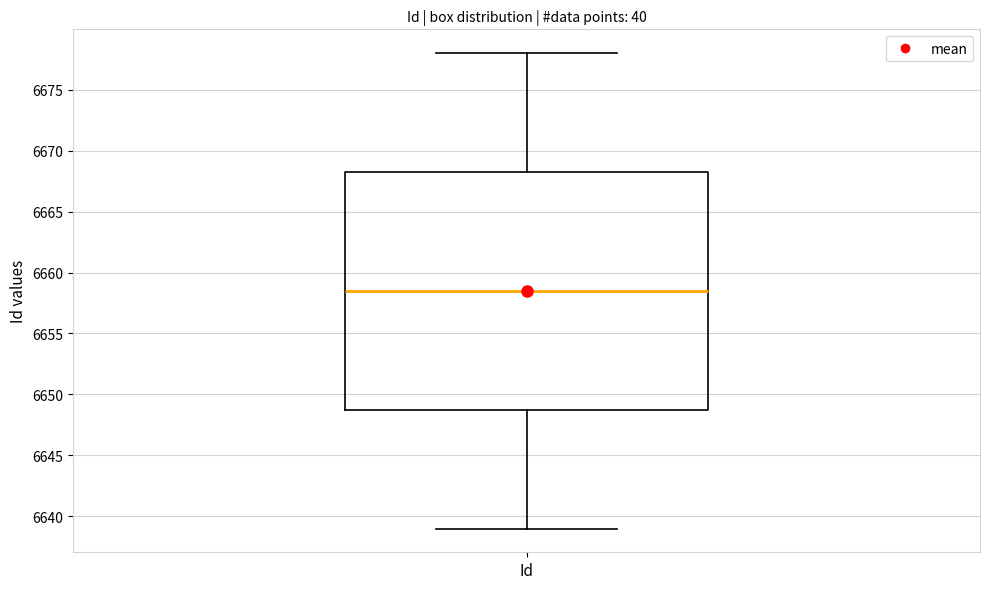

Transcribe this box plot: give where the median line is, the range the box spans, and where the two whiskers end, as read against the y-axis. The values are not printed on the chart, so give them approximately, as read against the axis.

median 6658.5, box 6649.0 to 6668.5, whiskers 6639.0 to 6678.0